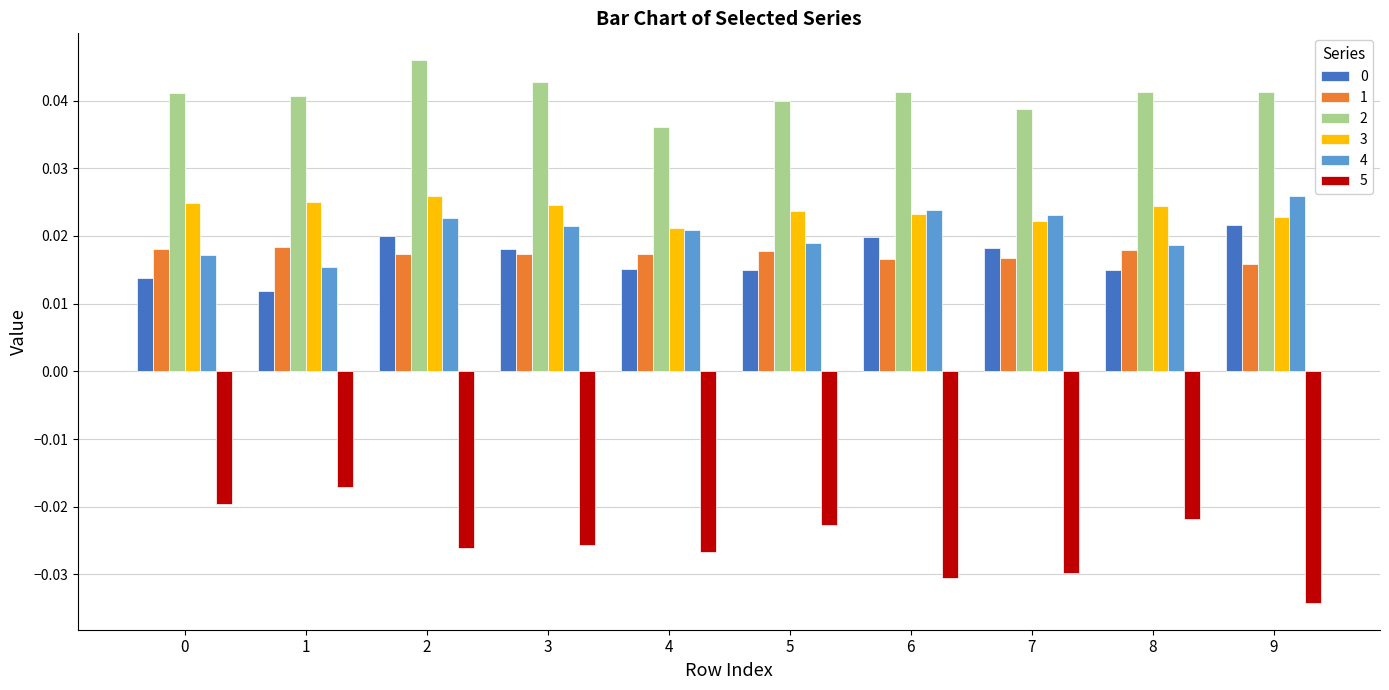

How many categories are shown in the chart?

10